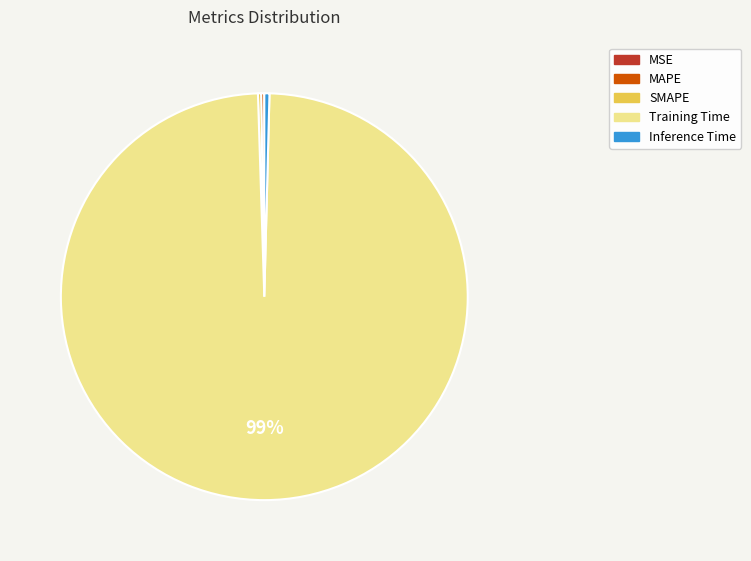

The Training Time slice represents 89% of the pie. True or false?

False